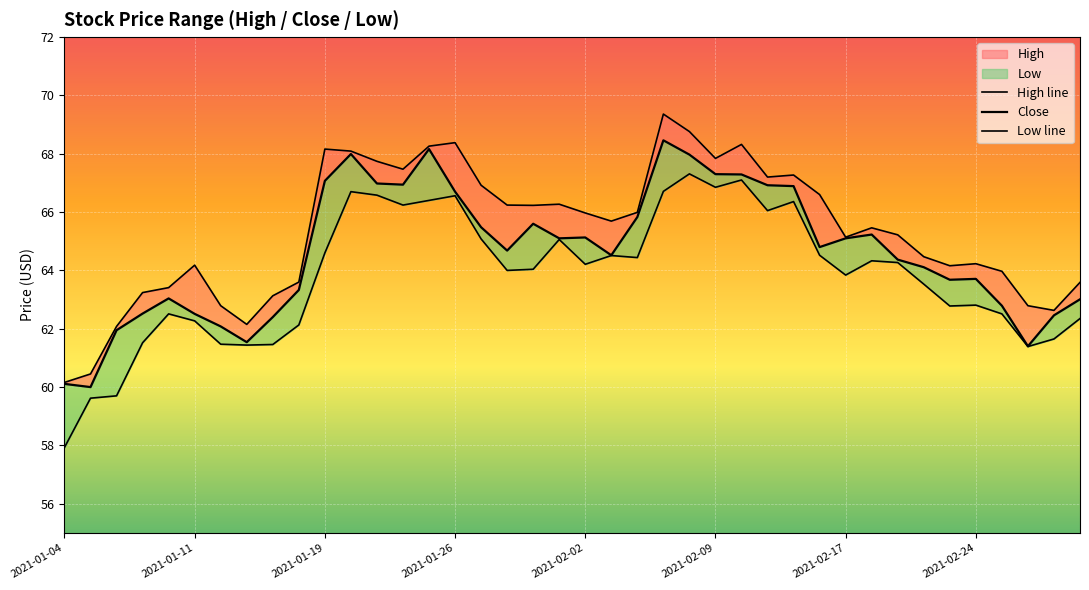

What is the maximum value for Close?

68.5